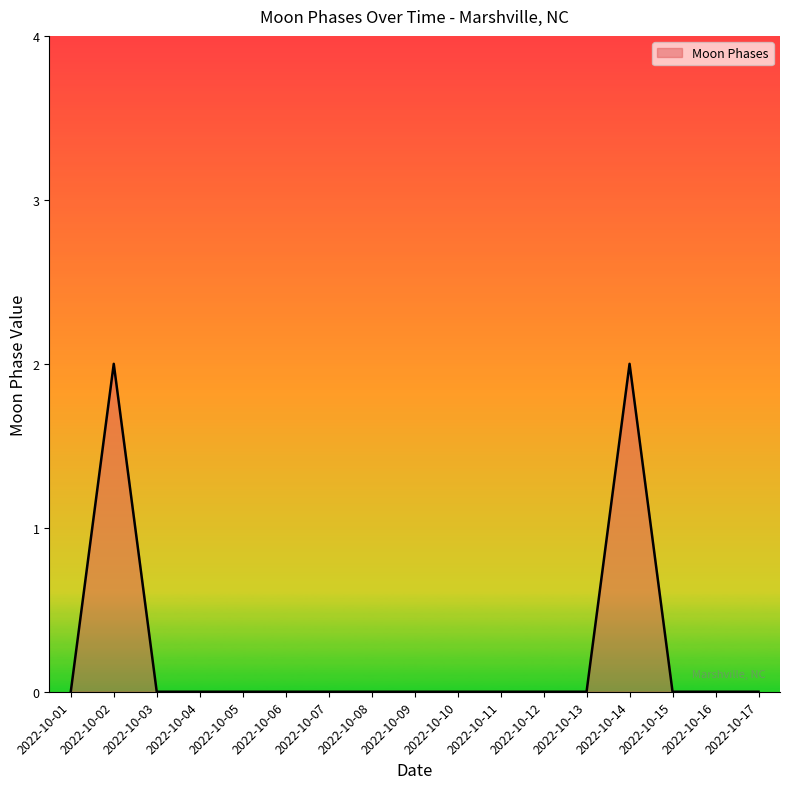

Reading left to right, transcribe all the data shown in this chart.

0	2	0	0	0	0	0	0	0	0	0	0	0	2	0	0	0